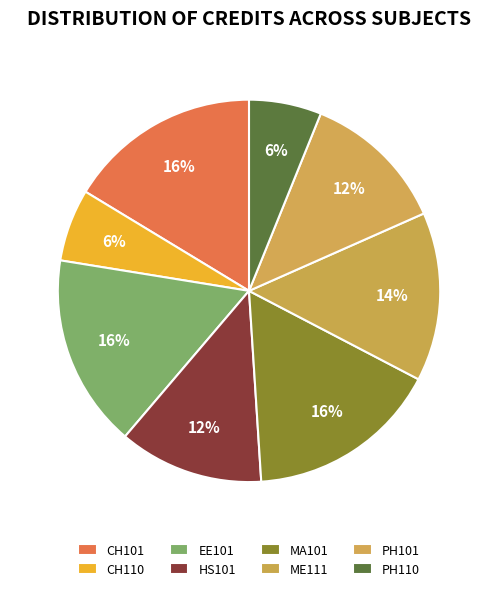

How many segments does this pie chart have?

8